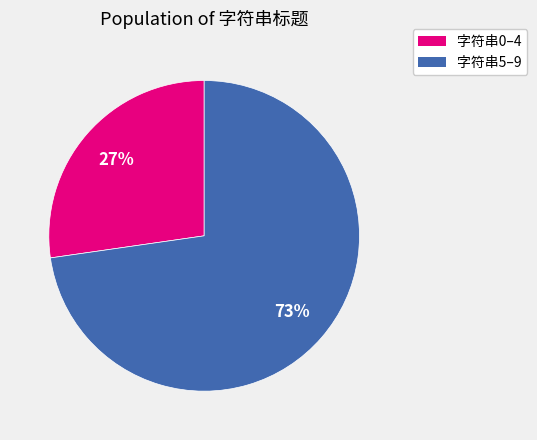

To the nearest percent, what is the average slice percentage?

50%